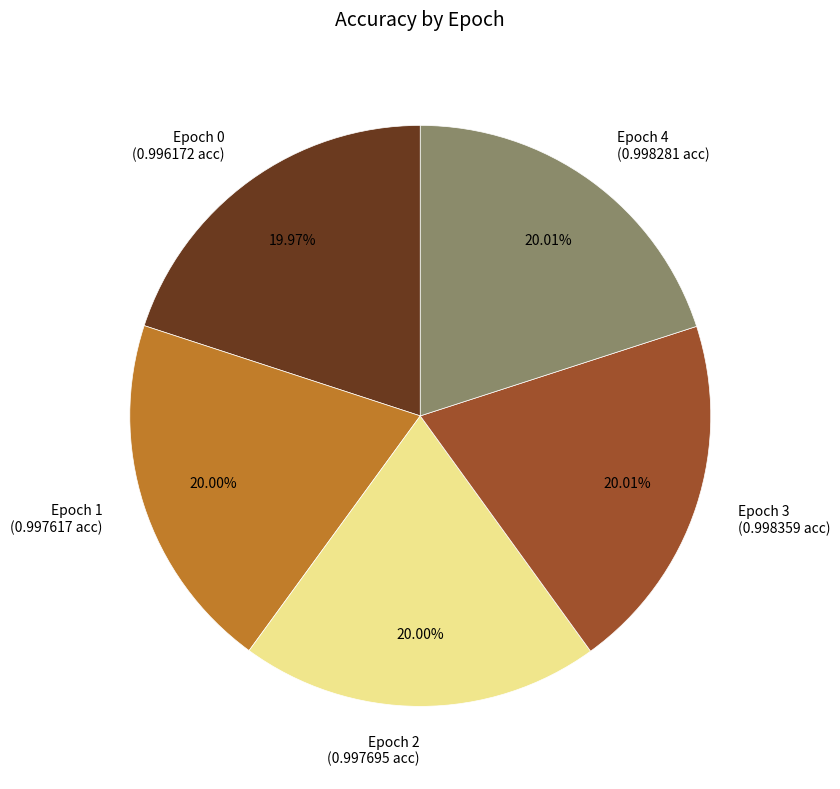

Does any single category account for the majority?

No